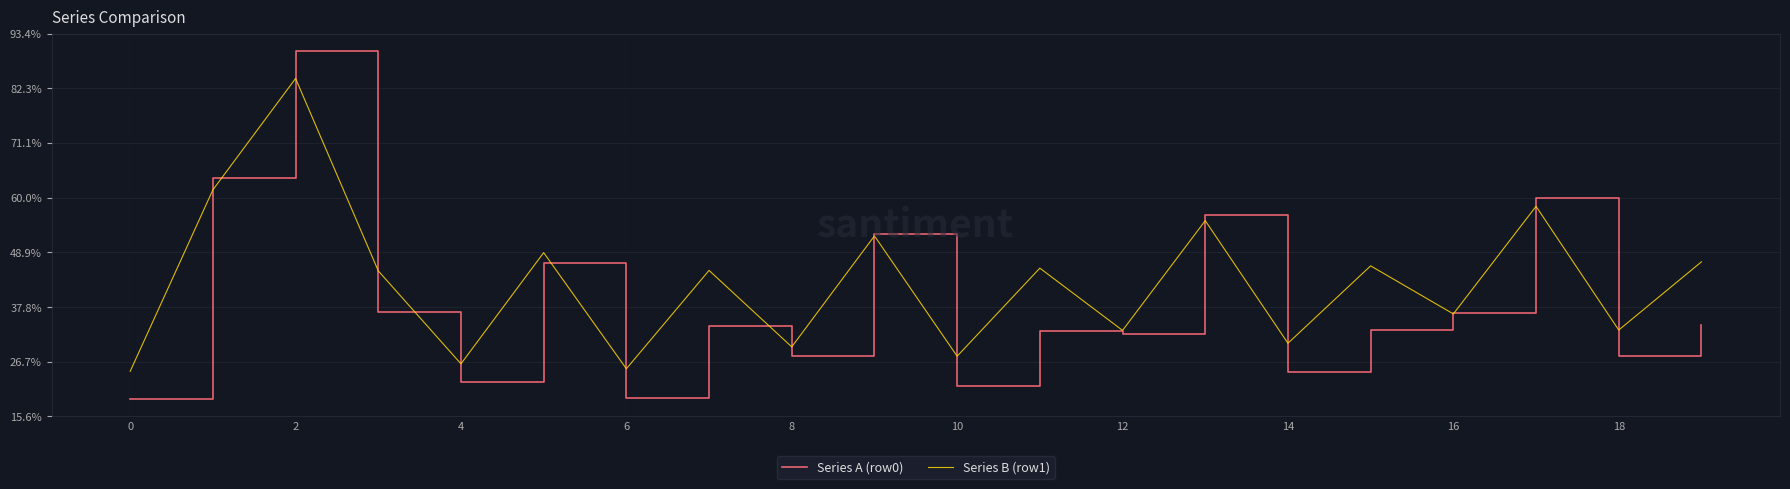

Rank the series by their maximum value, from highest to lowest.

Series A (row0), Series B (row1)